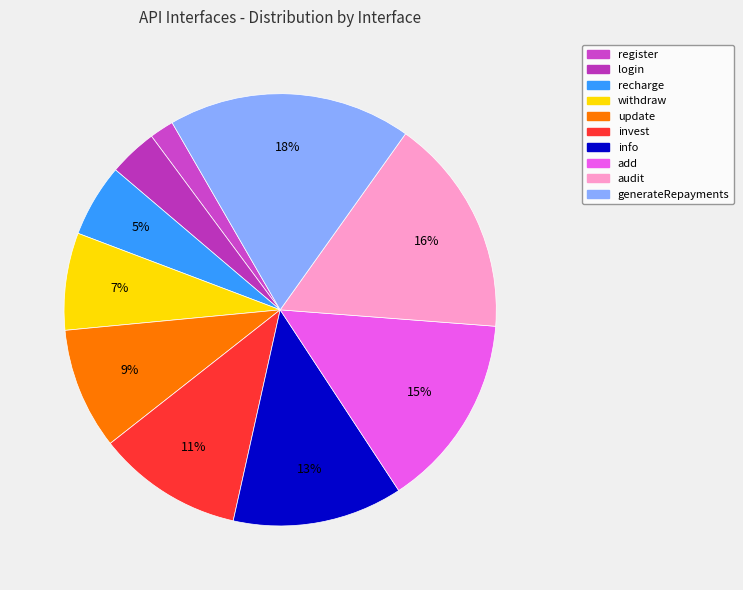

Which has a higher value, recharge or invest?

invest